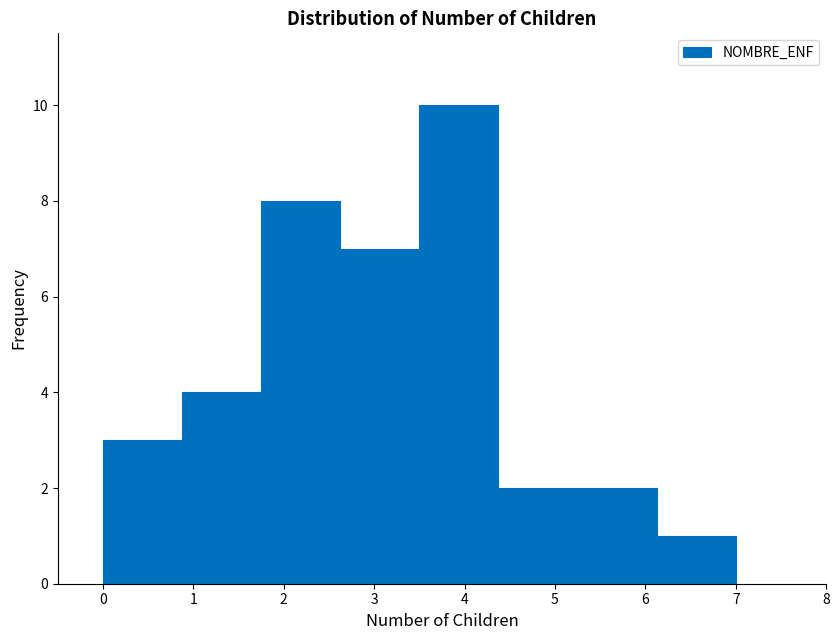

Reading left to right, transcribe this chart: for each bar, give the range it covers on the x-axis and its height. Neither the bar edges nor the heights are printed on the chart, so give them approximately, as read against the axes.

0.0 to 0.9: 3
0.9 to 1.8: 4
1.8 to 2.6: 8
2.6 to 3.5: 7
3.5 to 4.4: 10
4.4 to 5.3: 2
5.3 to 6.1: 2
6.1 to 7.0: 1